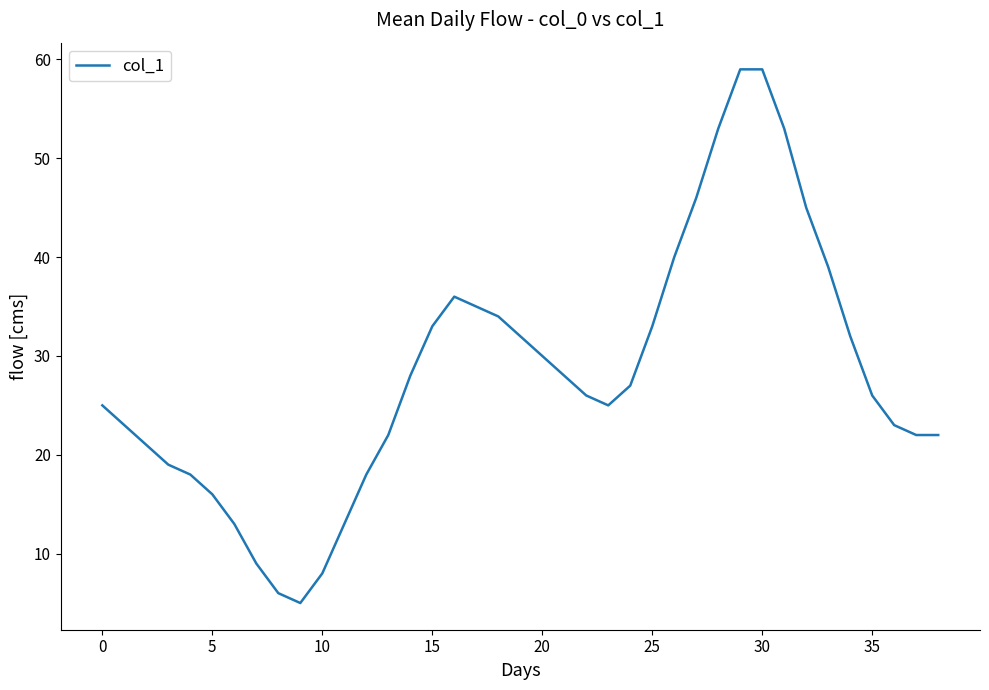

What is the smallest value displayed?

5